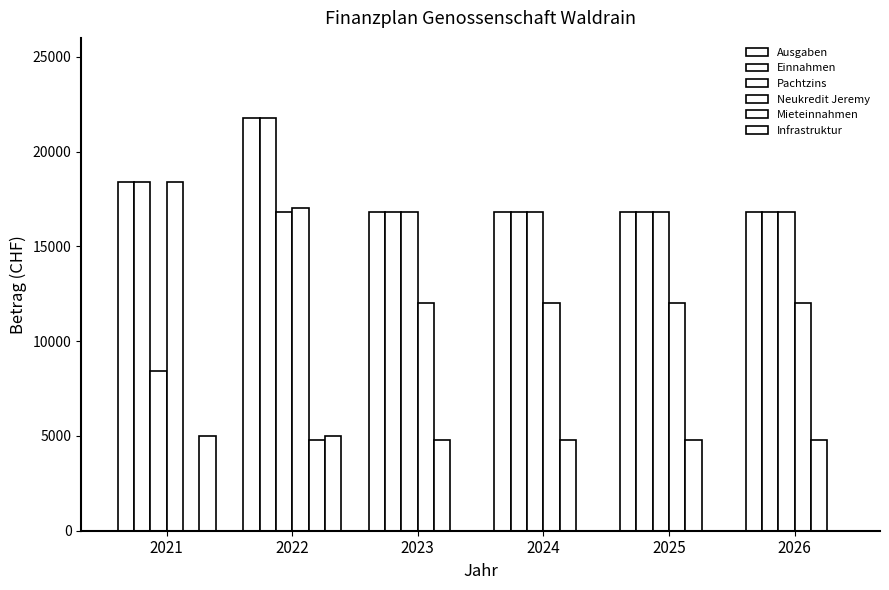

True or false: Neukredit Jeremy has a value of 4015 at 2023.

False